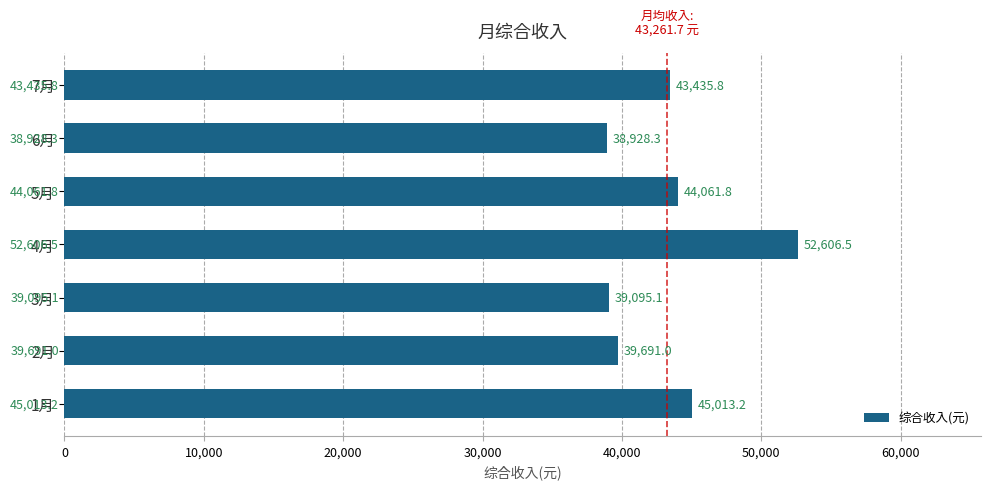

Which label corresponds to the largest value in the chart?

4月